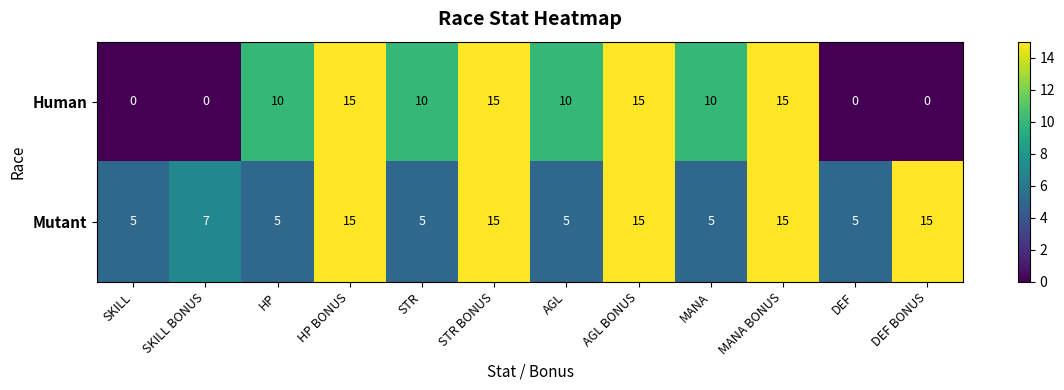

At how many categories does at least one series exceed 13?

5